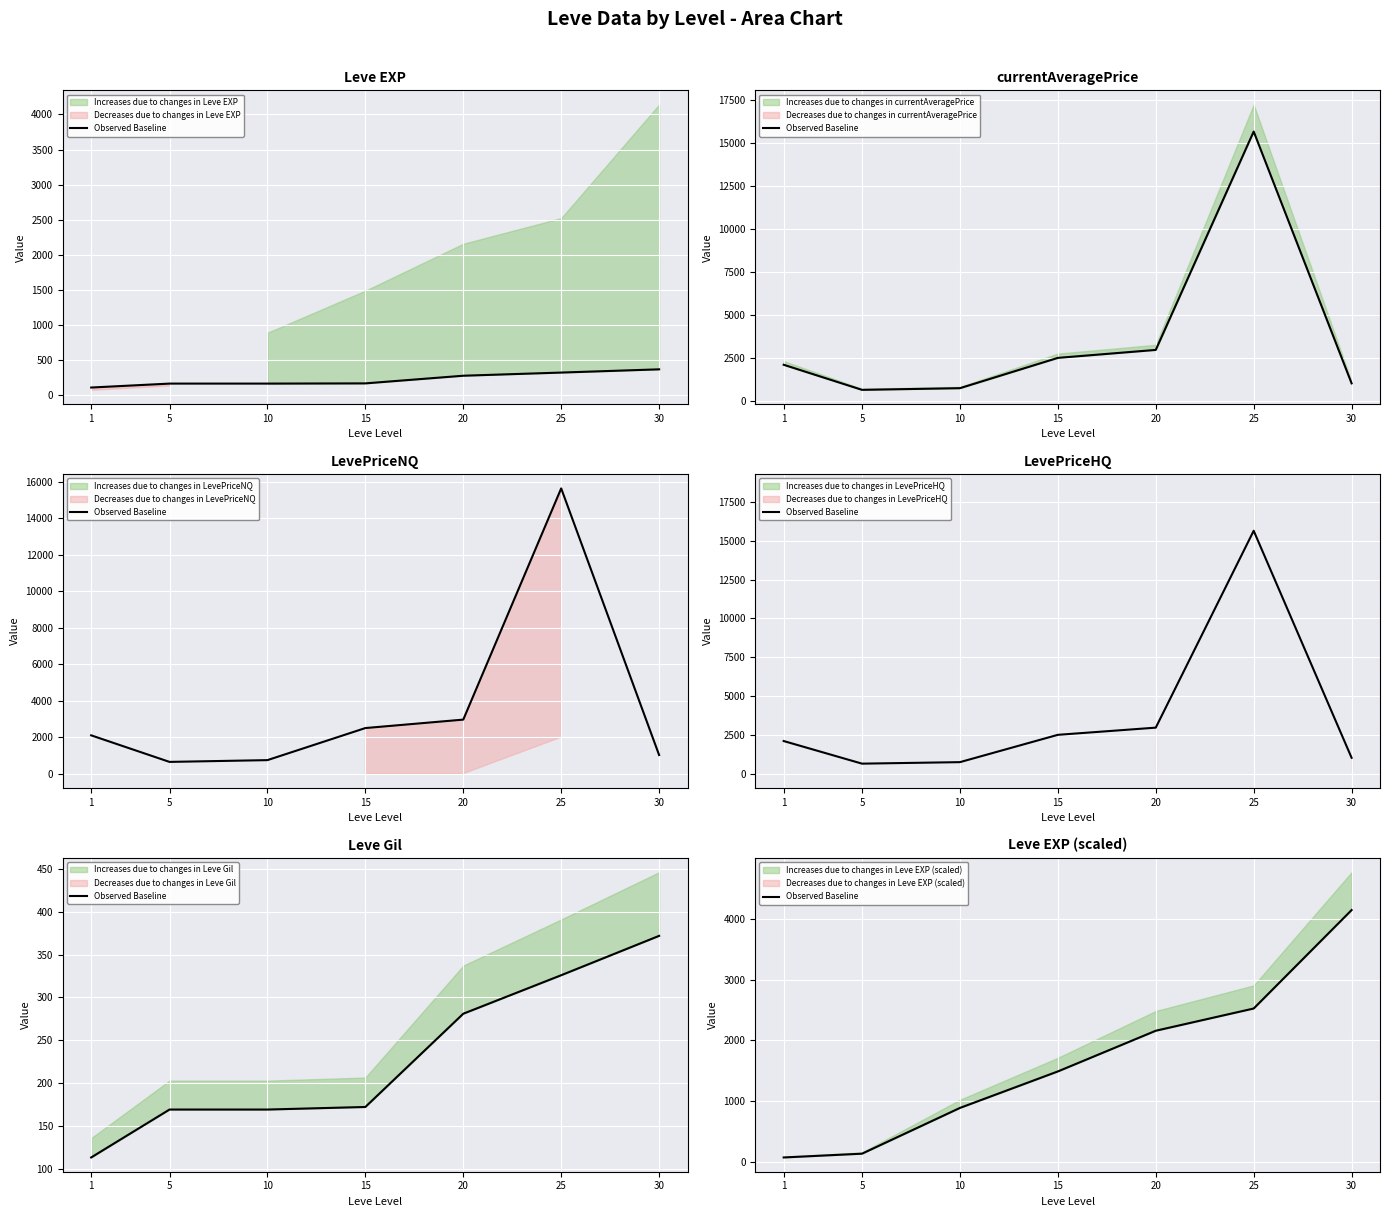

Reading right to left, extract all data points from this chart.

30=4141	25=2525	20=2160	15=1492	10=893	5=142	1=80